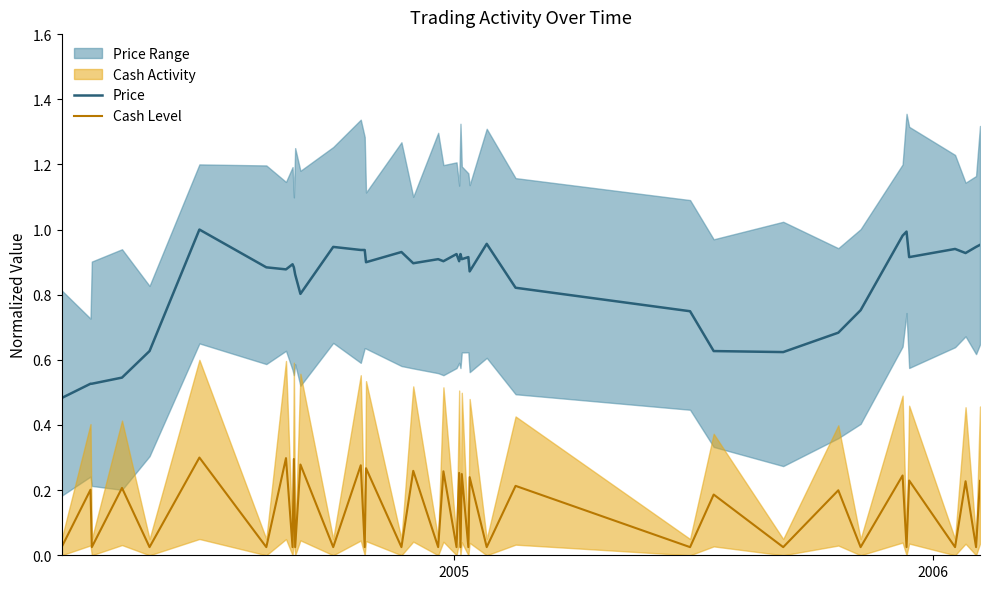

True or false: Price and Cash Level intersect in this chart.

False